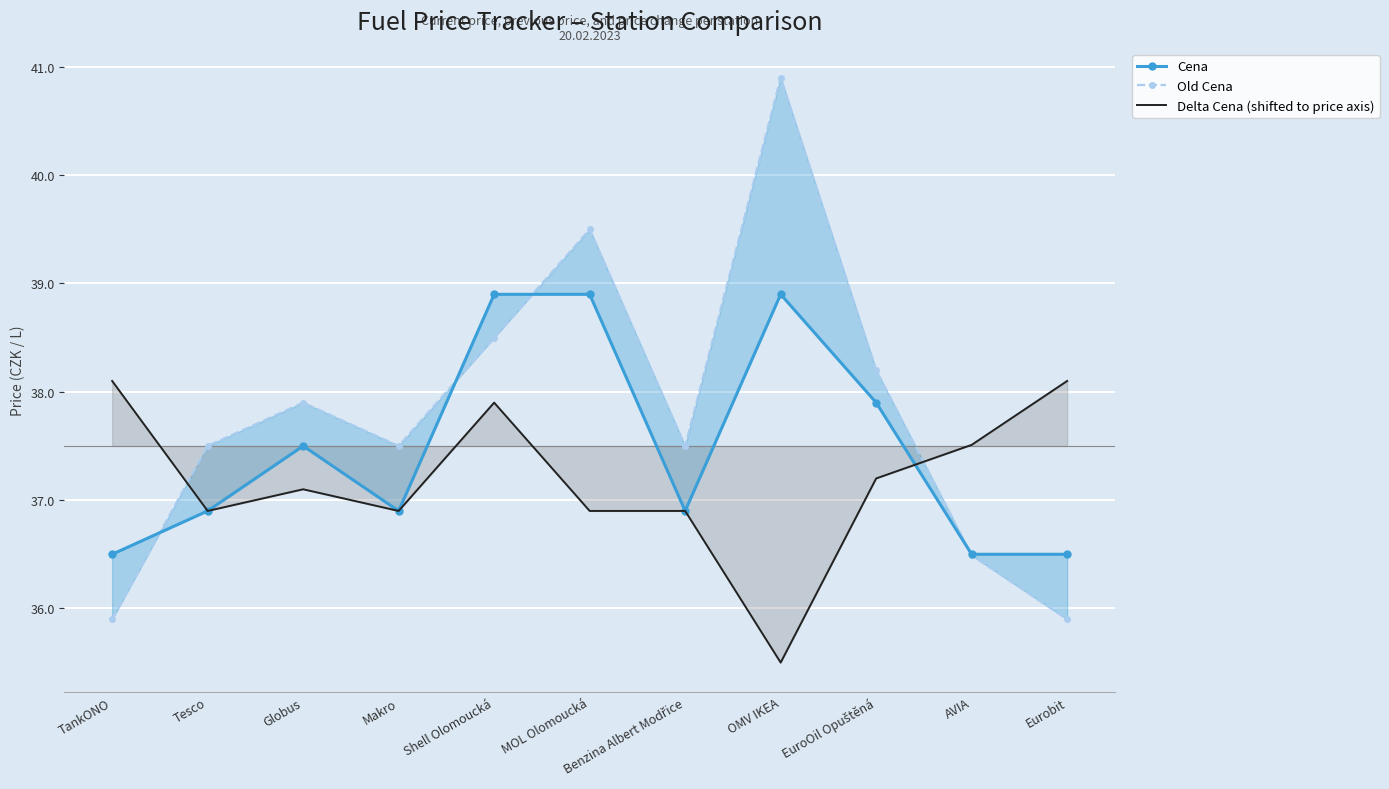

Reading left to right, what are all the values shown in this chart?

Cena: 36.5	36.9	37.5	36.9	38.9	38.9	36.9	38.9	37.9	36.5	36.5
Old Cena: 35.9	37.5	37.9	37.5	38.5	39.5	37.5	40.9	38.2	36.5	35.9
Delta Cena (shifted to price axis): 38.1	36.9	37.1	36.9	37.9	36.9	36.9	35.5	37.2	37.5	38.1